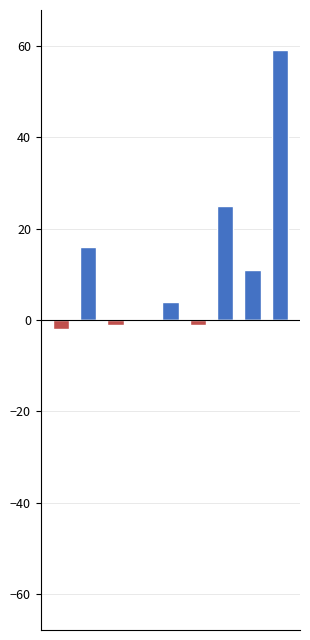

What is the smallest value displayed?

-2